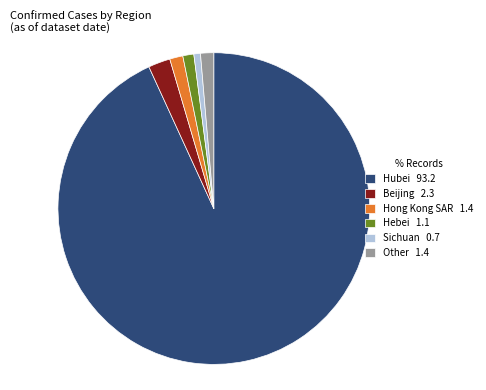

Is there any slice that represents more than half of the pie?

Yes